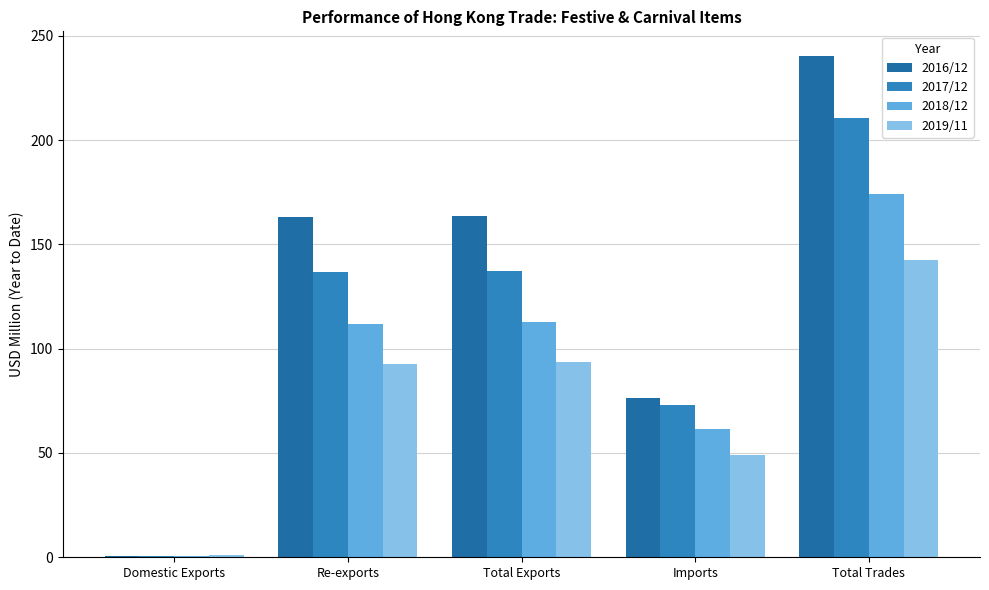

Is the value of 2019/11 at Re-exports greater than the value of 2017/12 at Imports?

Yes